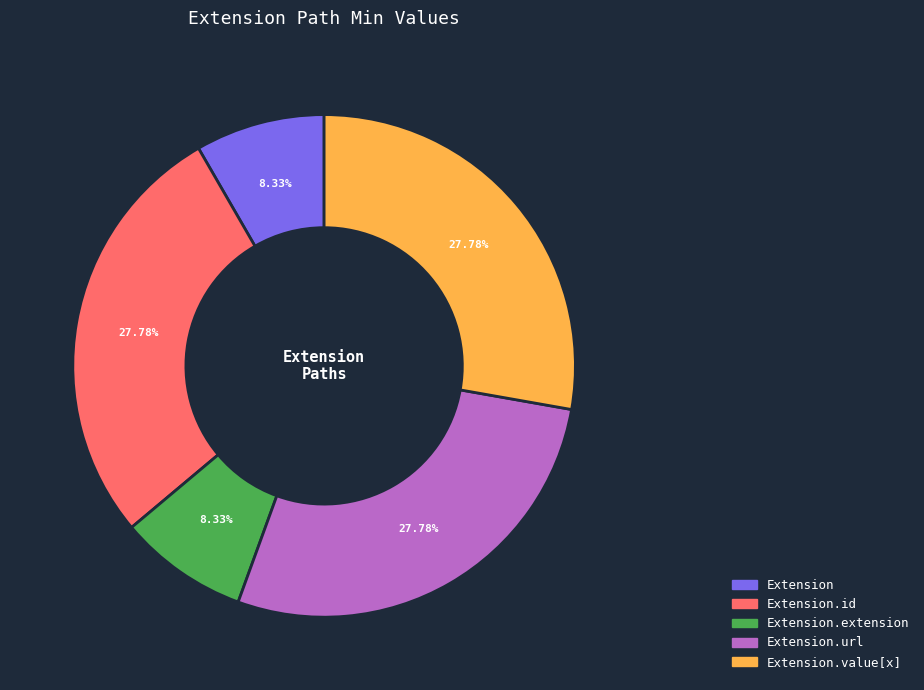

Is there a majority slice in this chart?

No